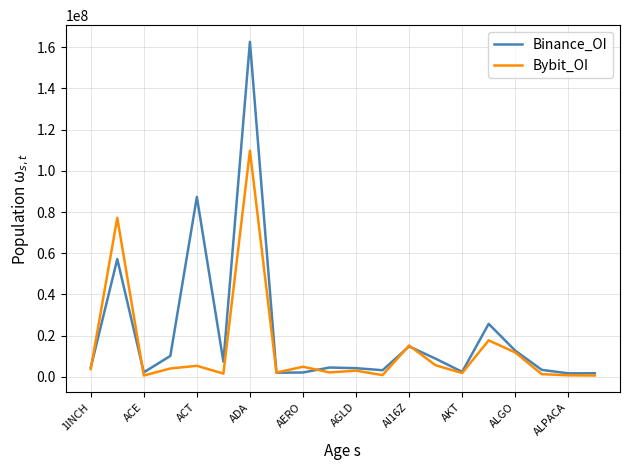

Which series has the widest spread of values?

Binance_OI